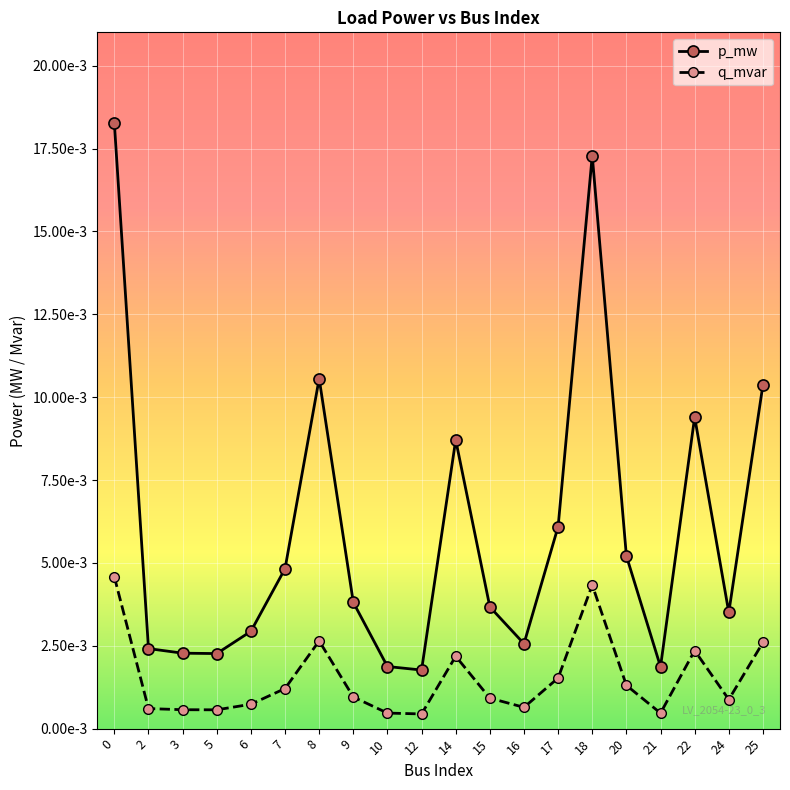

True or false: q_mvar and p_mw intersect in this chart.

False